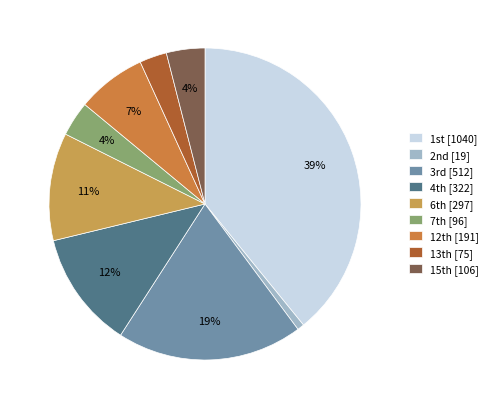

Count the number of slices in the pie.

9